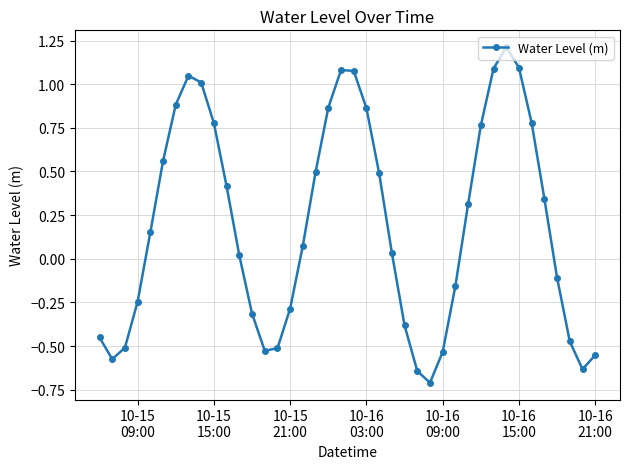

What is the smallest value displayed?

-0.7